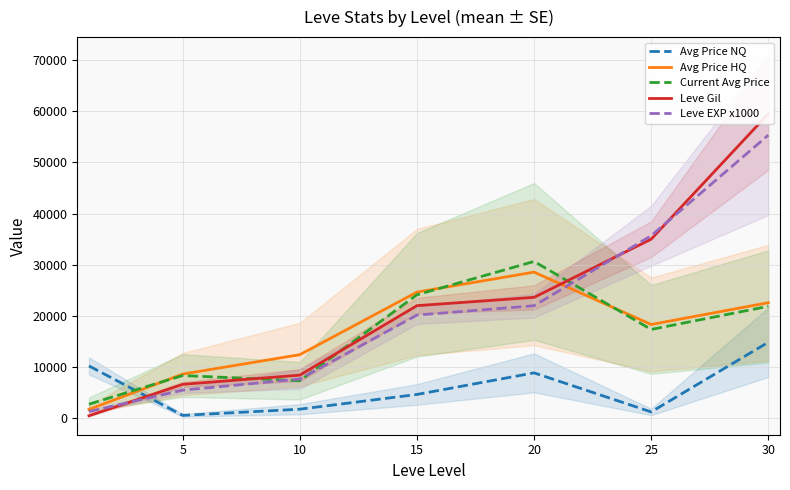

True or false: Avg Price HQ has a value of 7789.8 at 10.

False